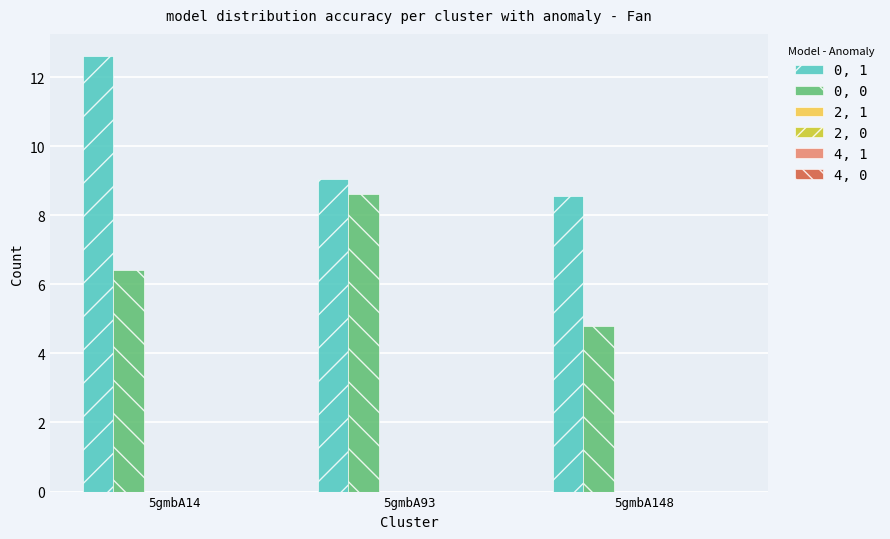

Reading left to right, extract all data points from this chart.

0, 1: 12.6	9.0	8.6
0, 0: 6.4	8.6	4.8